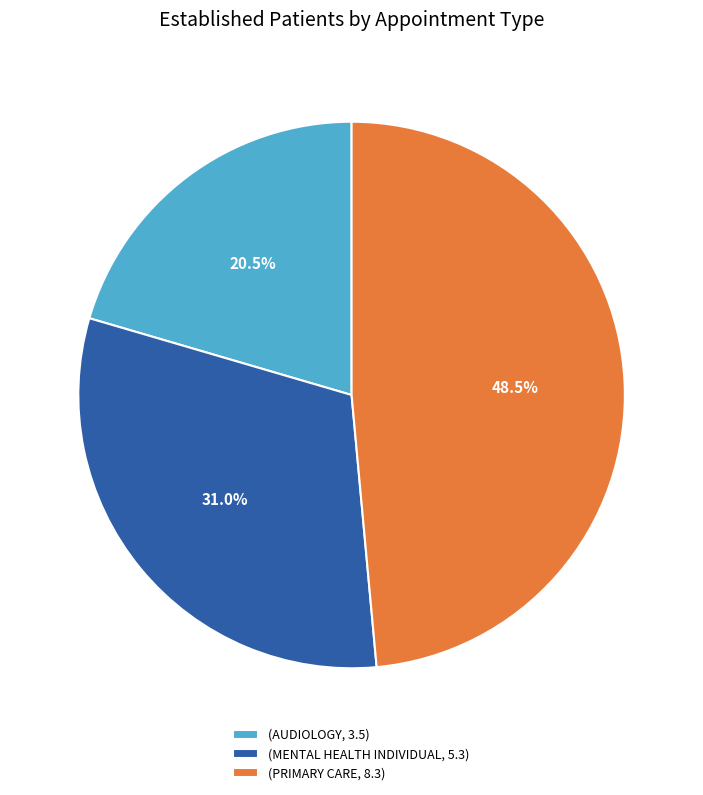

Is there a majority slice in this chart?

No